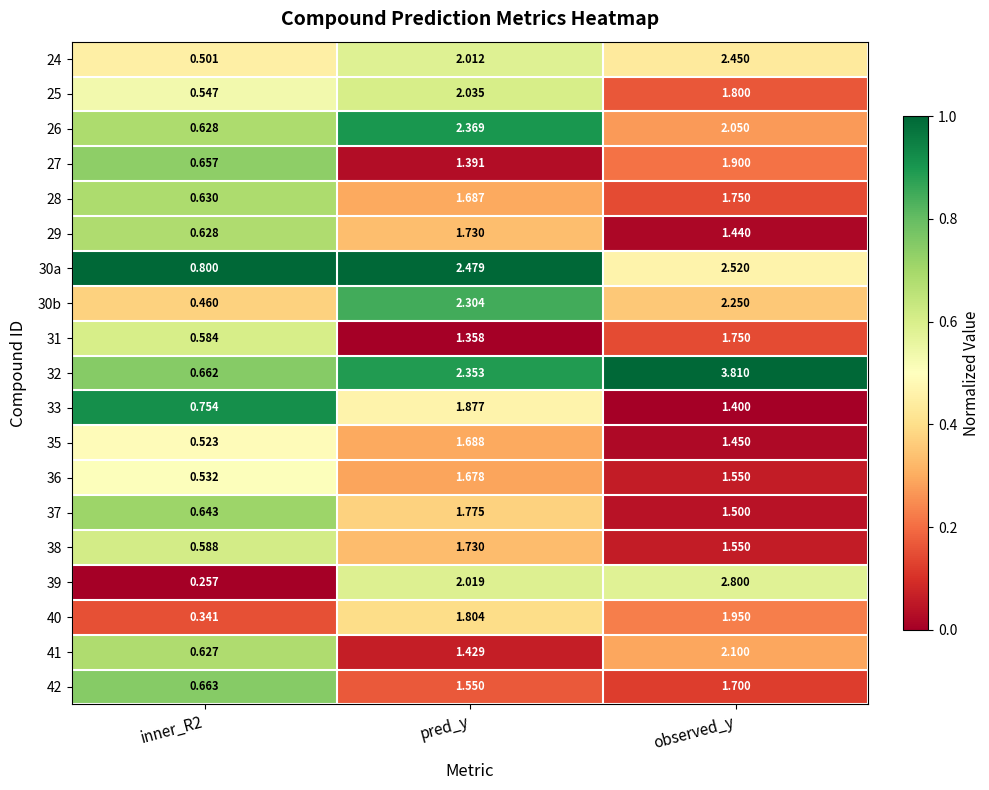

At which category is the sum across all series the highest?

observed_y